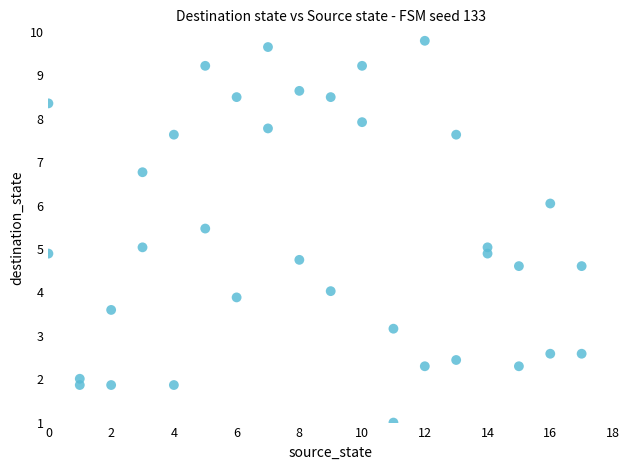

What is the range of X values (max minus min)?

17.0